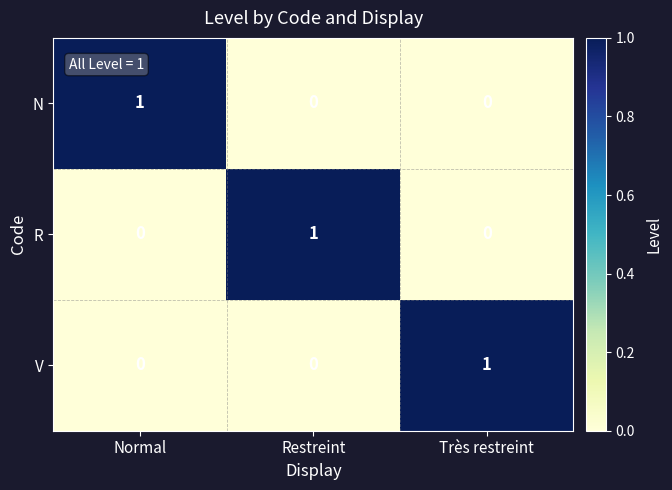

The R series shows 0 at Normal. True or false?

True